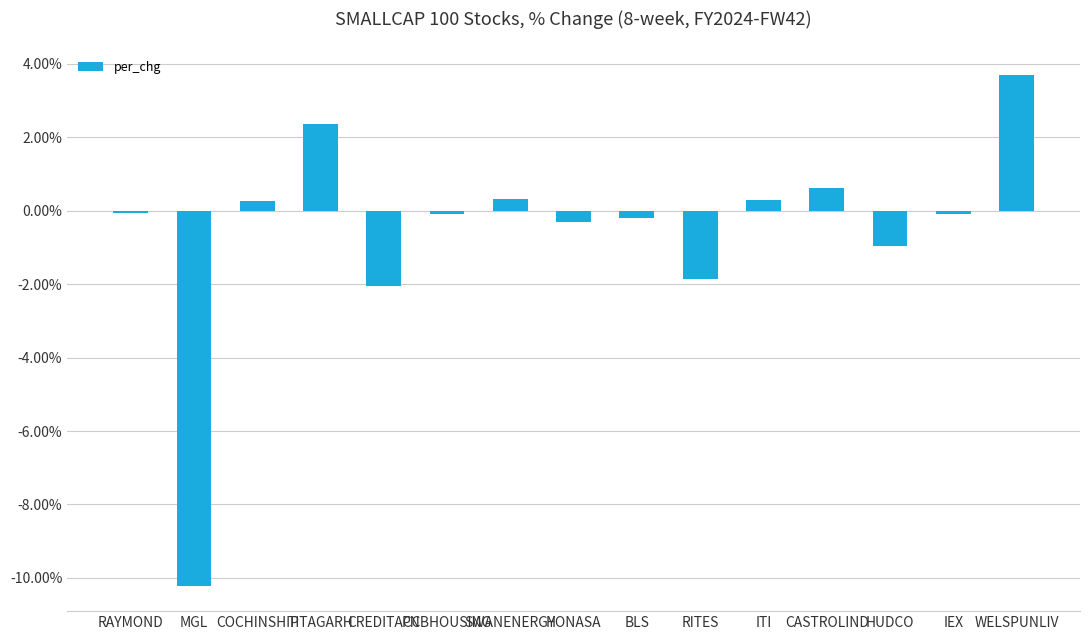

What is the maximum value shown in the chart?

3.7